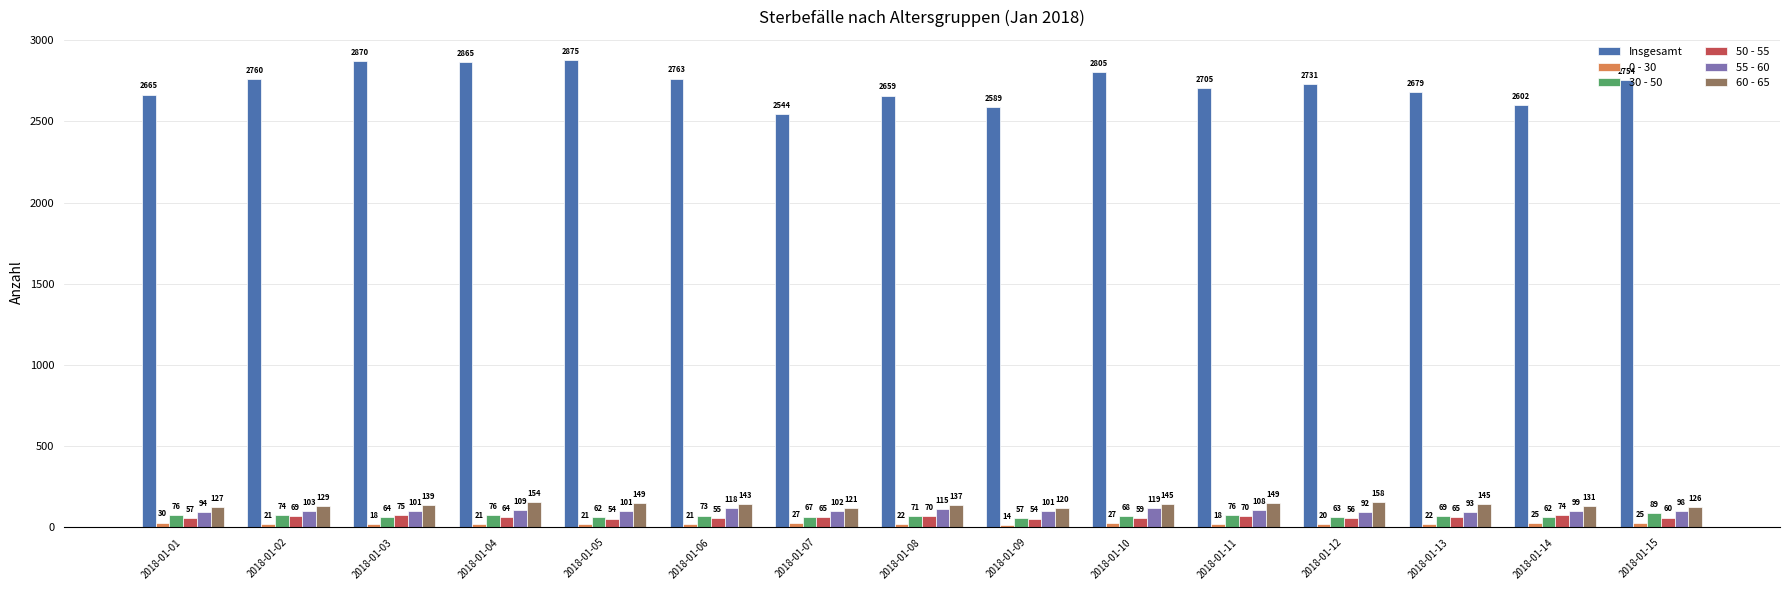

Is it true that 30 - 50 equals 62 at 2018-01-14?

True